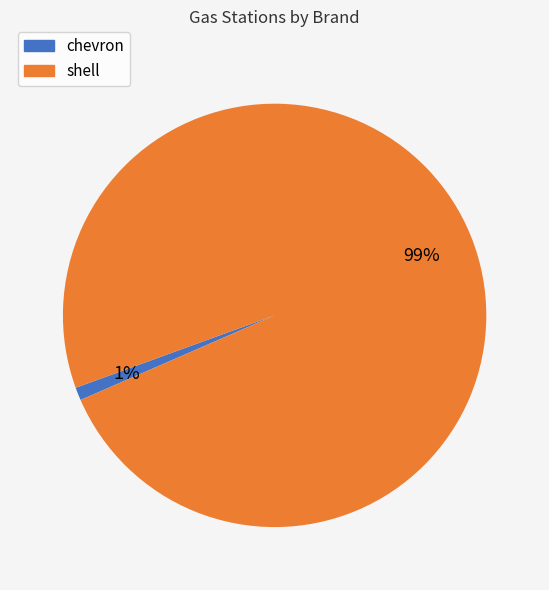

How many slices are in this pie chart?

2